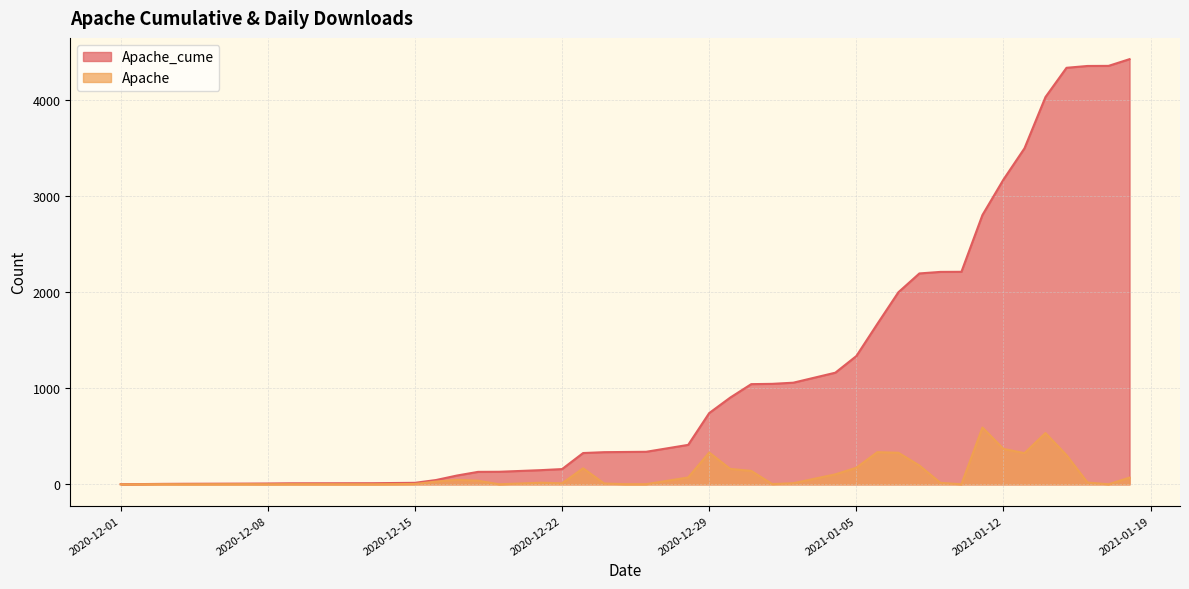

Reading left to right, list all the values displayed in this chart.

Apache_cume: 2	3	5	6	8	9	11	12	16	45	92	130	131	148	159	326	335	337	339	411	742	903	1043	1046	1058	1162	1335	1670	1999	2195	2211	2212	2803	3172	3497	4031	4335	4354	4355	4425
Apache: 0	1	2	1	2	1	2	1	4	29	47	38	1	17	11	167	9	2	2	72	331	161	140	3	12	104	173	335	329	196	16	1	591	369	325	534	304	19	1	70